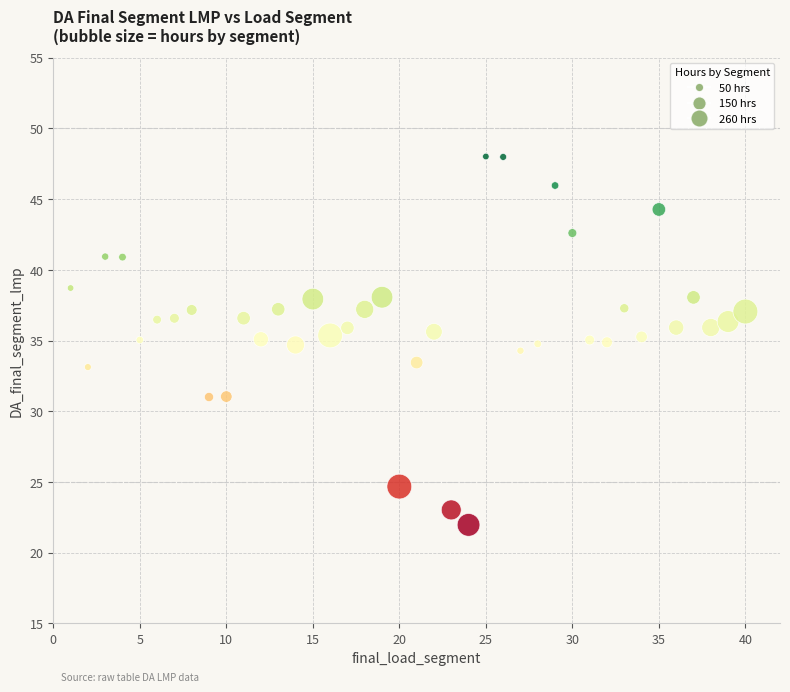

What is the range of Y values (max minus min)?

26.0